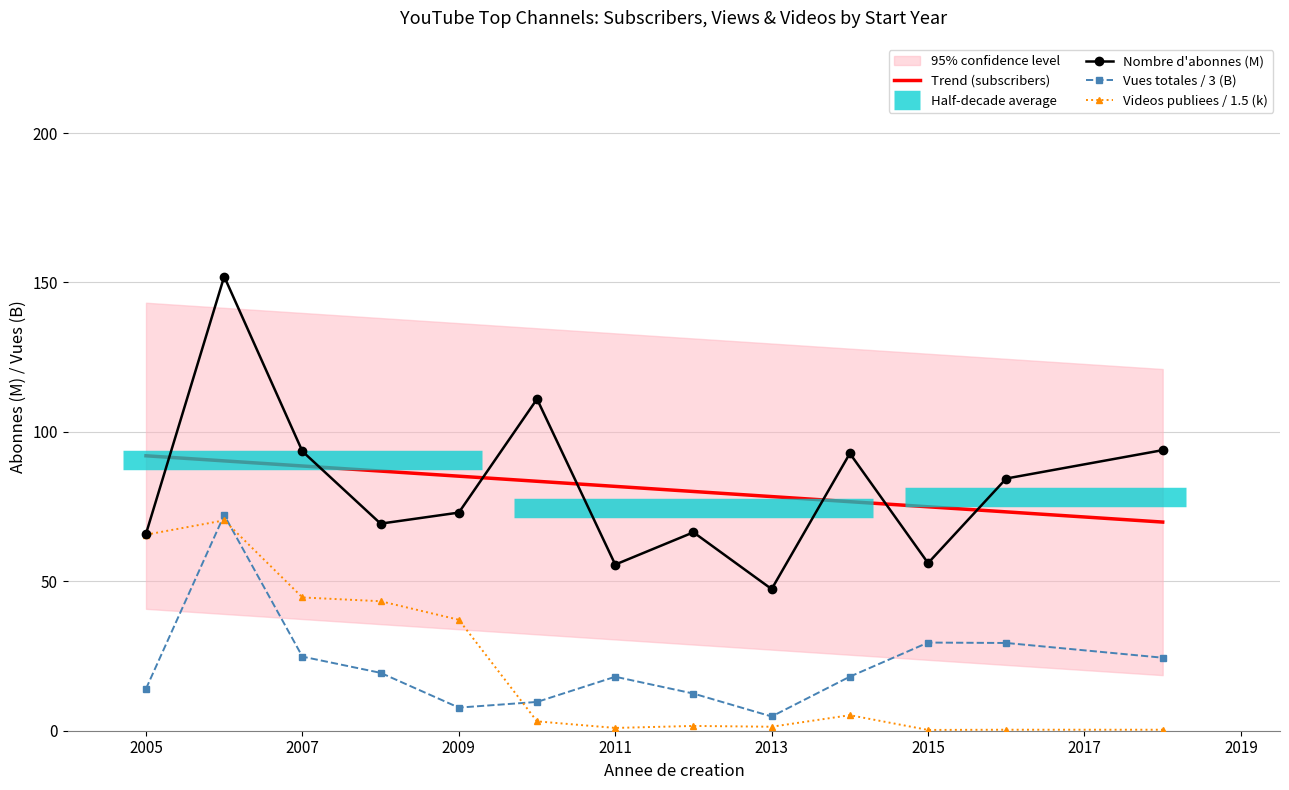

Reading left to right, extract all data points from this chart.

Nombre d abonnes (M): 2005=65.9	2006=152.0	2007=93.5	2008=69.3	2009=73.0	2010=111.0	2011=55.6	2012=66.4	2013=47.4	2014=92.8	2015=56.1	2016=84.4	2018=93.9
Nombre total de vues (B): 2005=14.0	2006=72.2	2007=24.8	2008=19.4	2009=7.7	2010=9.6	2011=18.1	2012=12.4	2013=4.8	2014=18.1	2015=29.5	2016=29.4	2018=24.4
Nombre de videos (k): 2005=65.6	2006=70.4	2007=44.6	2008=43.3	2009=37.1	2010=3.1	2011=0.9	2012=1.6	2013=1.3	2014=5.2	2015=0.3	2016=0.3	2018=0.3